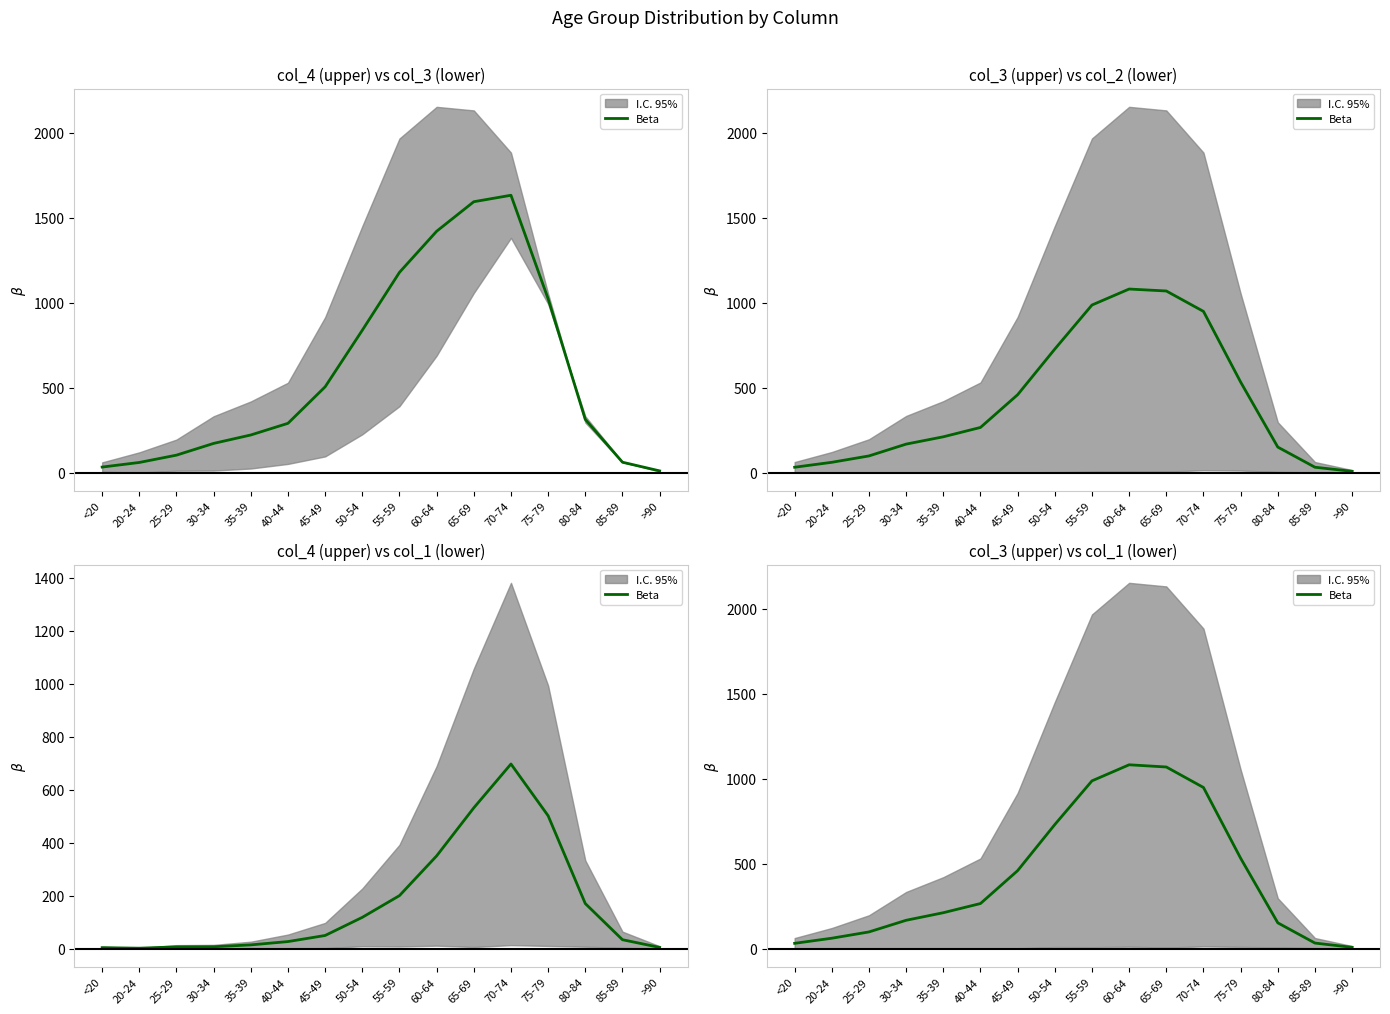

What is the difference between the values at 40-44 and >90?

257.5